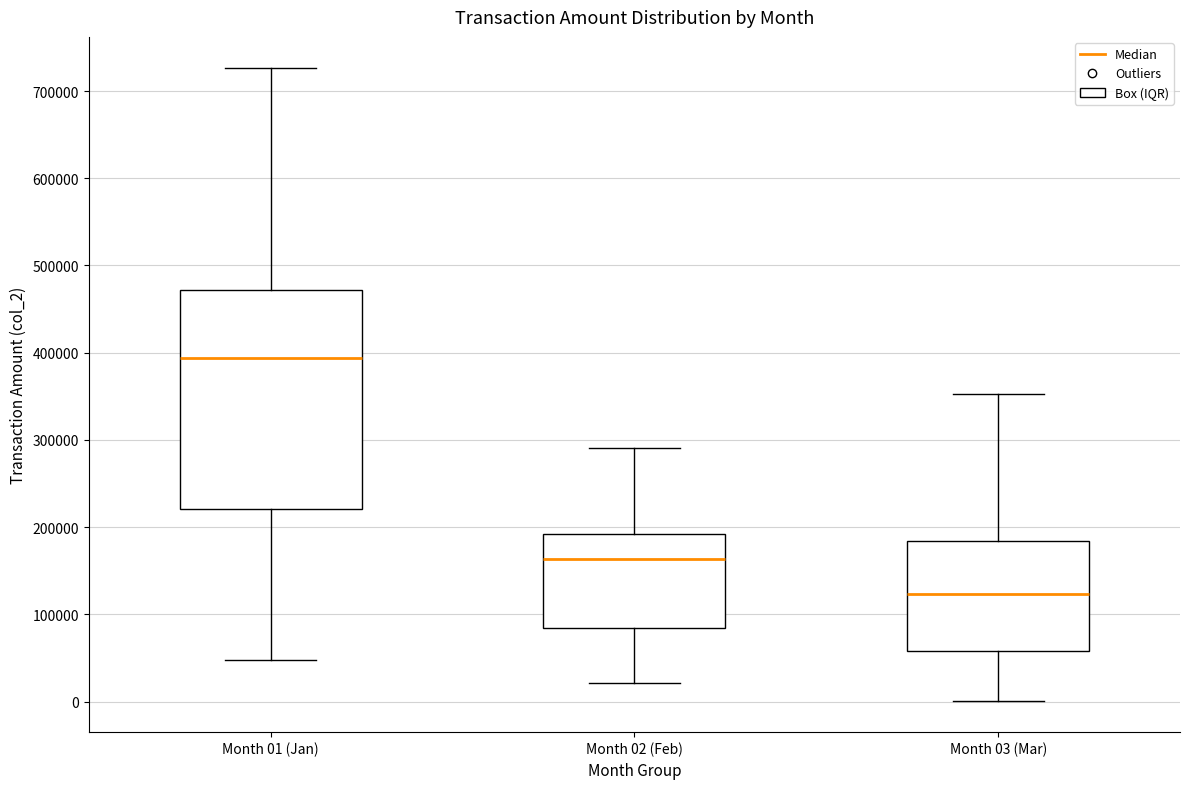

Where does the lower whisker of the box for Month 03 (Mar) end on the y-axis? The values are not printed on the chart, so give them approximately, as read against the axis.

0